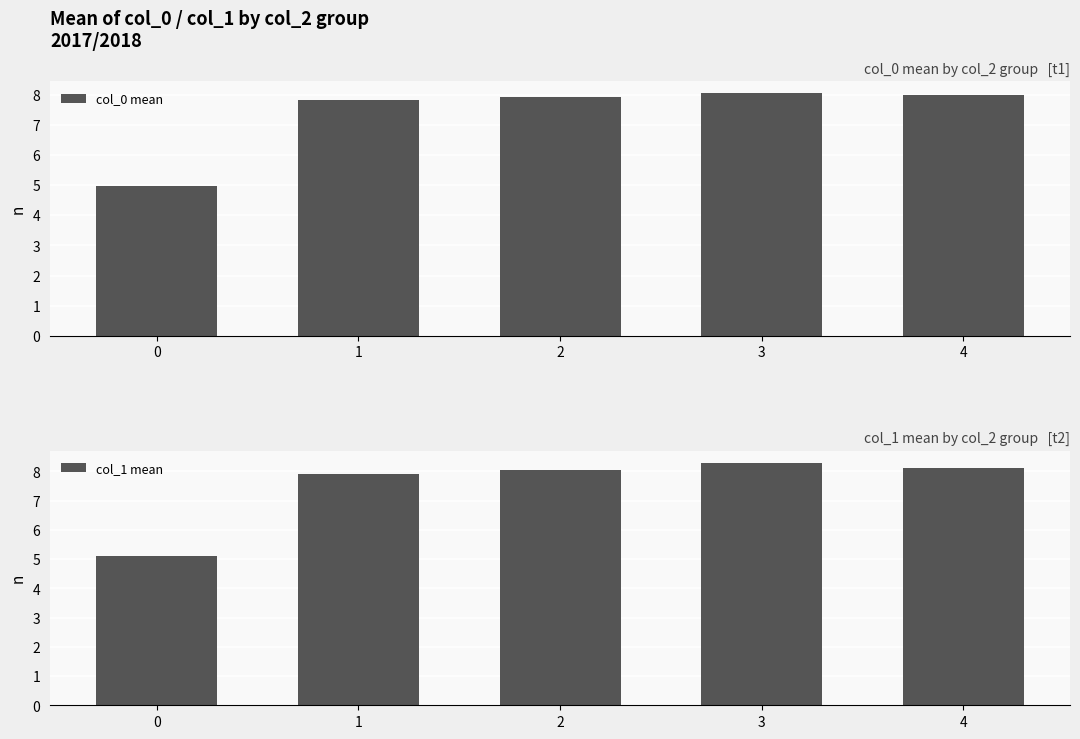

At 0, list the series in order from largest to smallest.

col_1 mean, col_0 mean